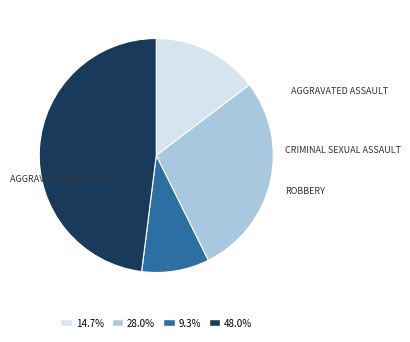

Is there any slice that represents more than half of the pie?

No